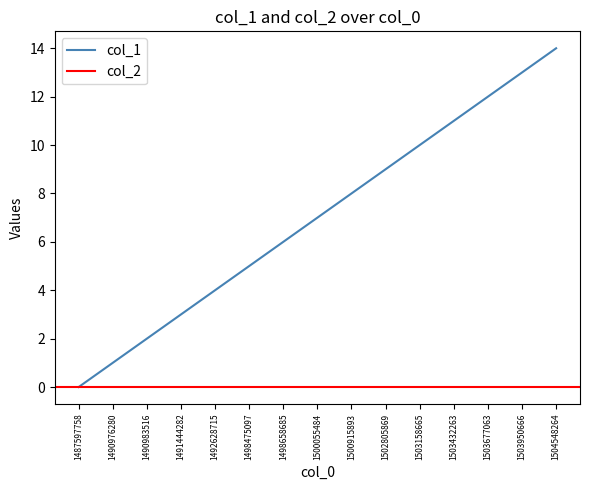

Rank the categories by value from lowest to highest.

1487597758, 1490976280, 1490983516, 1491444282, 1492628715, 1498475097, 1498658685, 1500055484, 1500915893, 1502805869, 1503158665, 1503432263, 1503677063, 1503950666, 1504548264